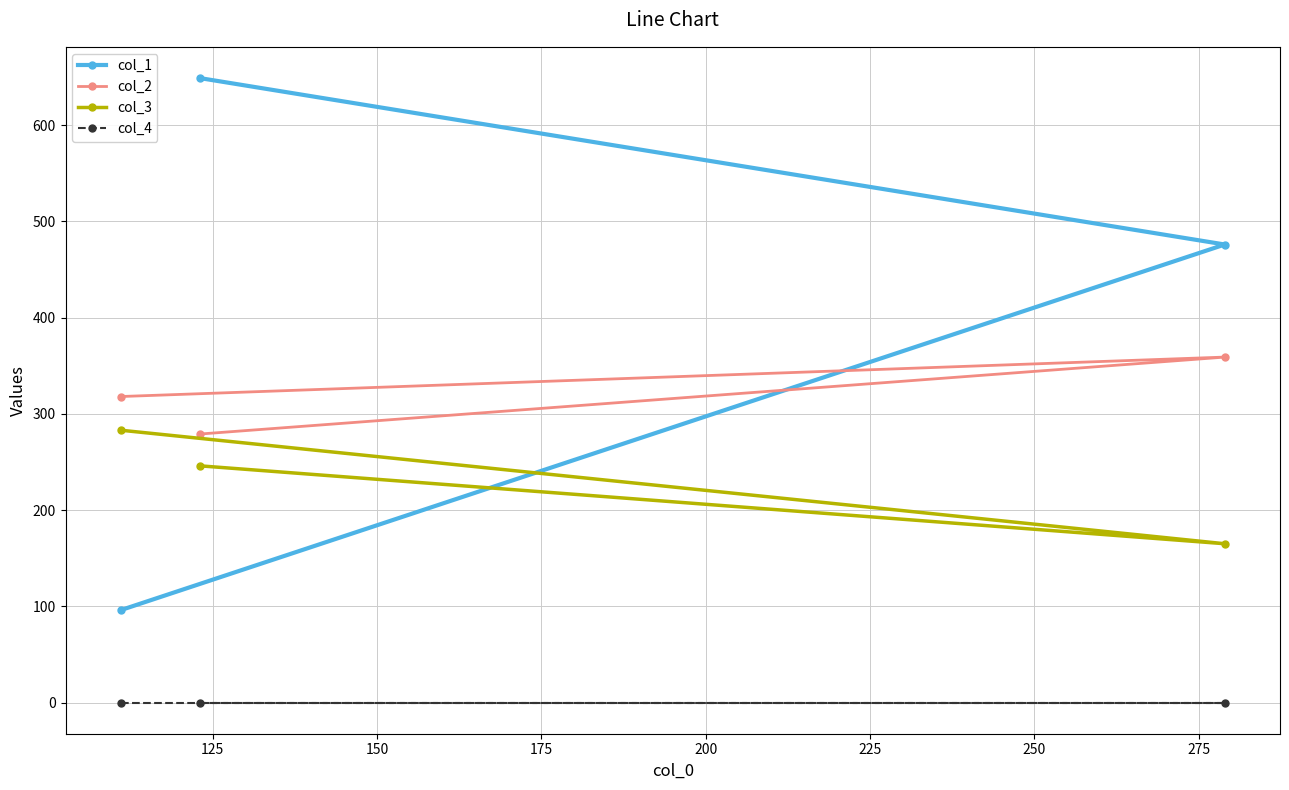

Which series has the largest range (max minus min)?

col_1